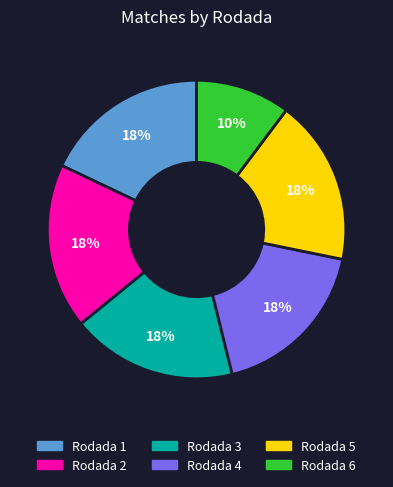

The Rodada 6 slice represents 10% of the pie. True or false?

True